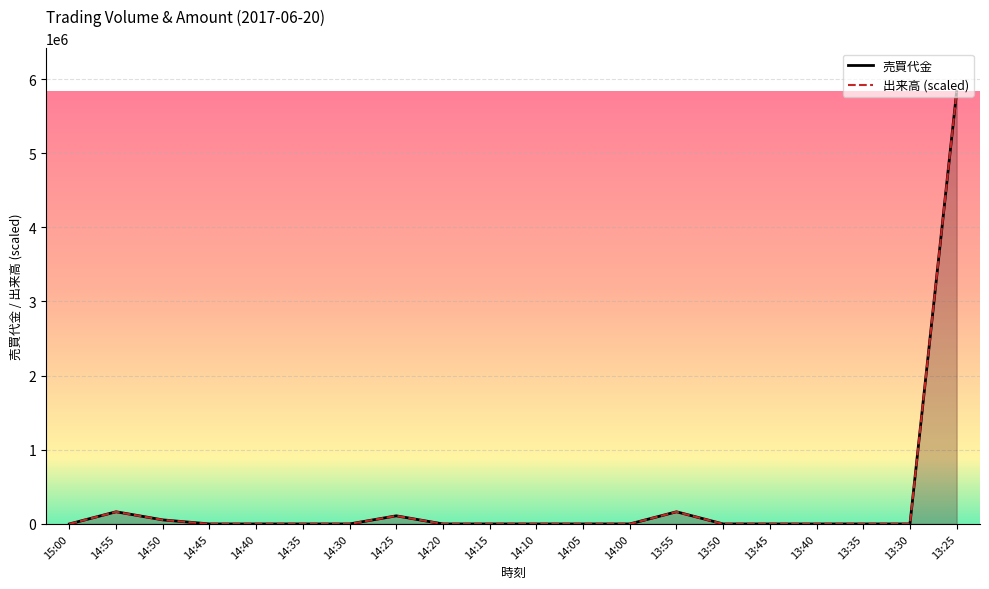

True or false: 出来高 and 売買代金 intersect in this chart.

False